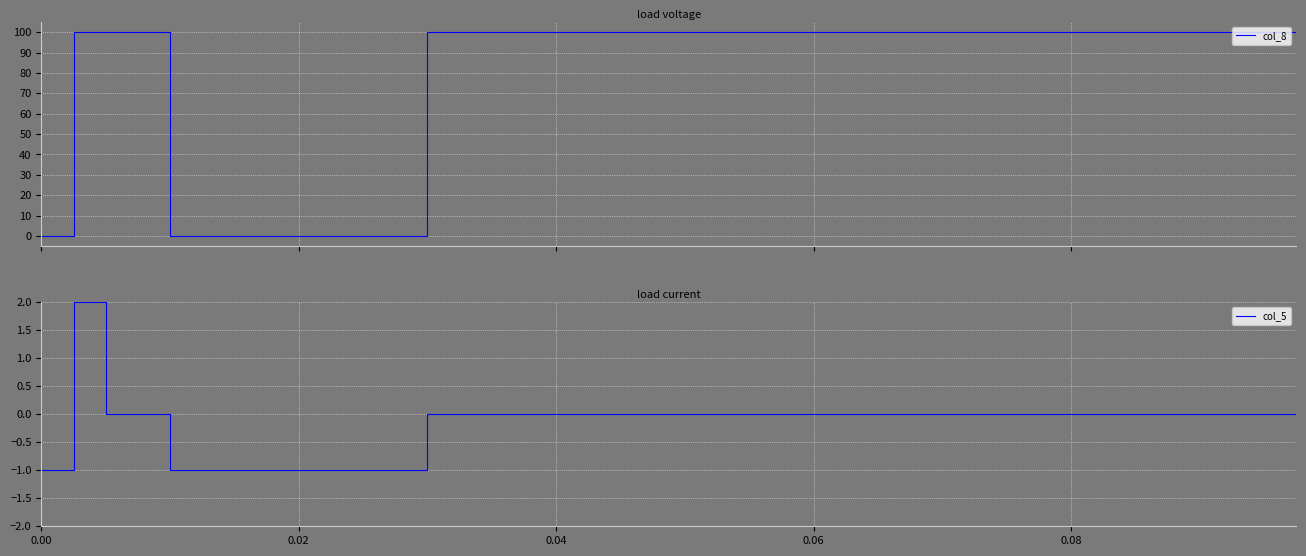

What is the difference between the maximum and minimum values in the col_8 series?

100